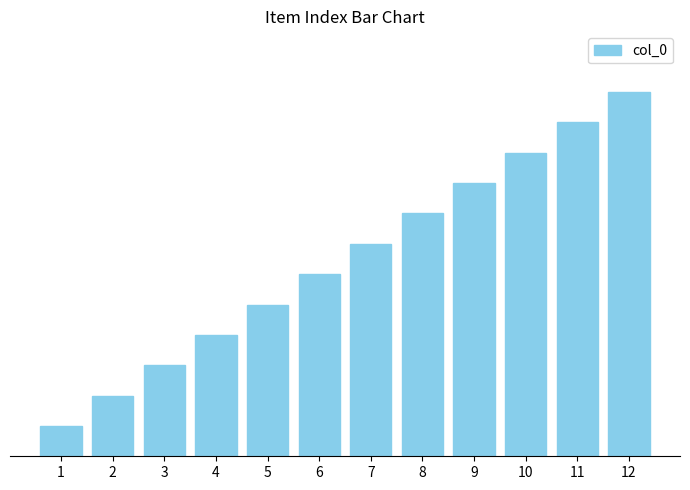

Count the number of values greater than 7.

5